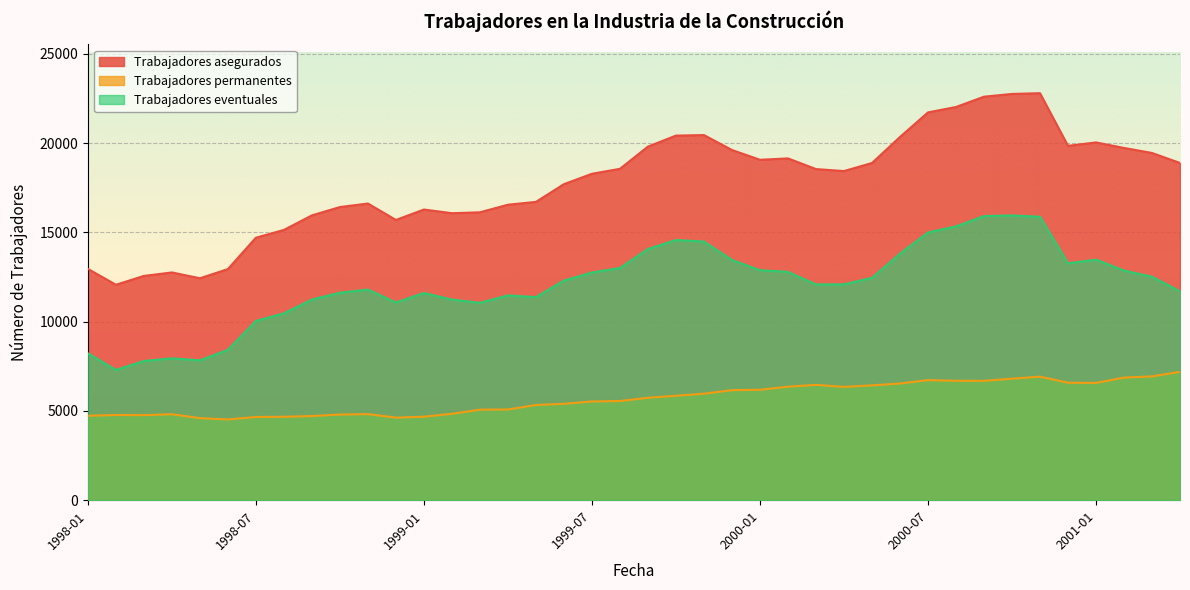

Rank the series by their maximum value, from lowest to highest.

Trabajadores permanentes, Trabajadores eventuales, Trabajadores asegurados